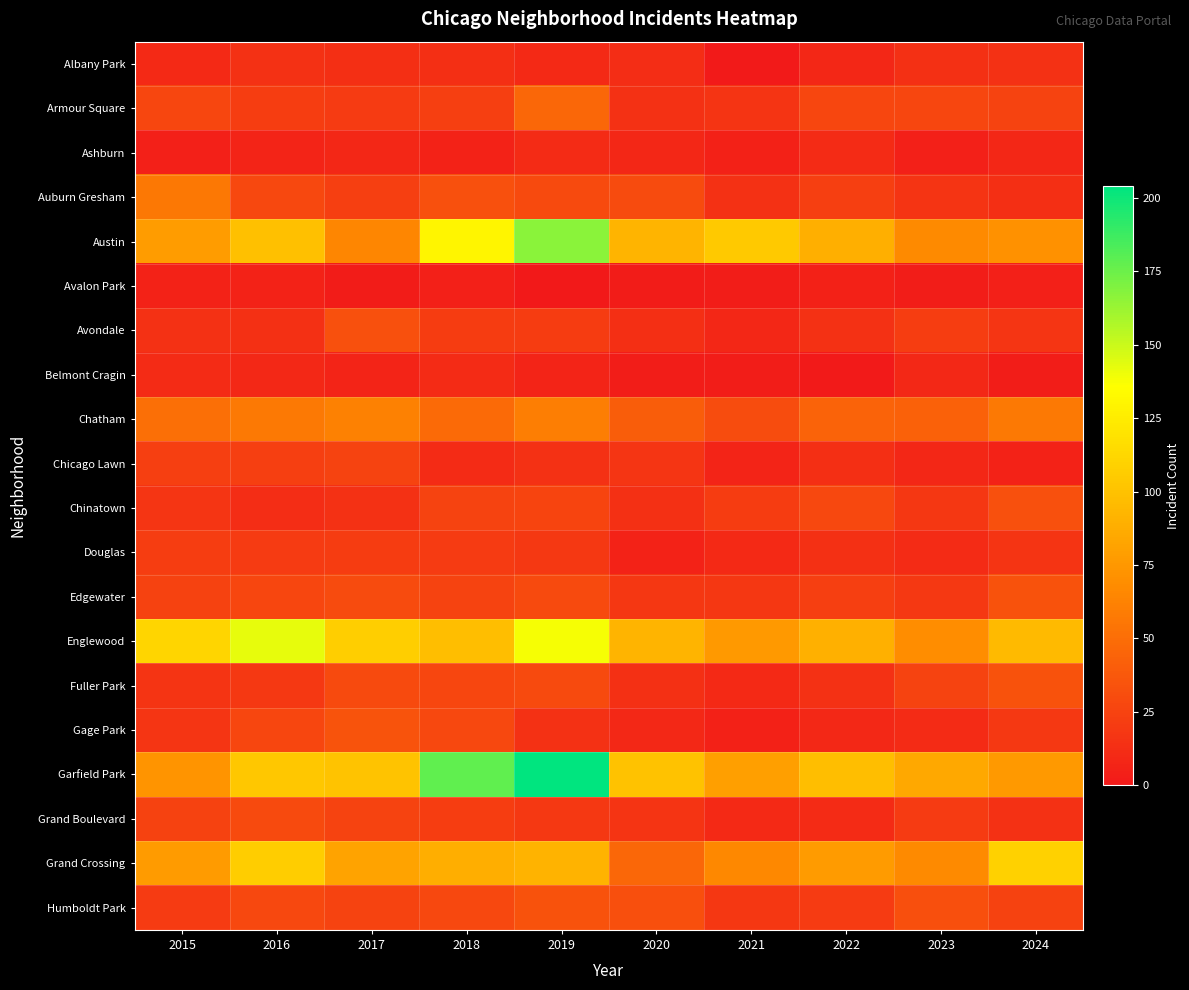

List the series in order of their peak value, lowest first.

Avalon Park, Ashburn, Belmont Cragin, Albany Park, Douglas, Chicago Lawn, Grand Boulevard, Avondale, Chinatown, Edgewater, Fuller Park, Humboldt Park, Gage Park, Armour Square, Auburn Gresham, Chatham, Grand Crossing, Englewood, Austin, Garfield Park